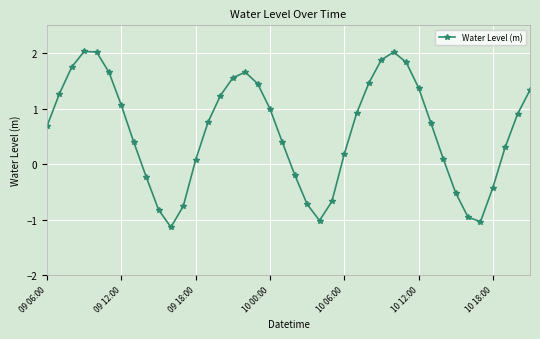

What is the sum of all values?

23.5